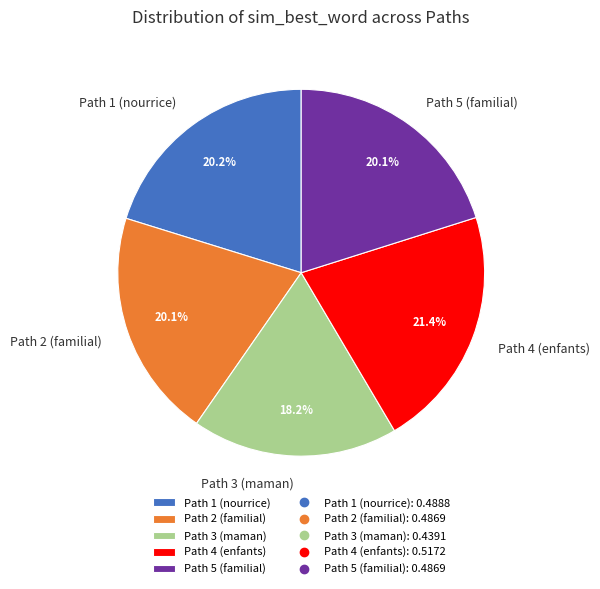

What percentage is the Path 2 (familial) slice, to the nearest percent?

20%